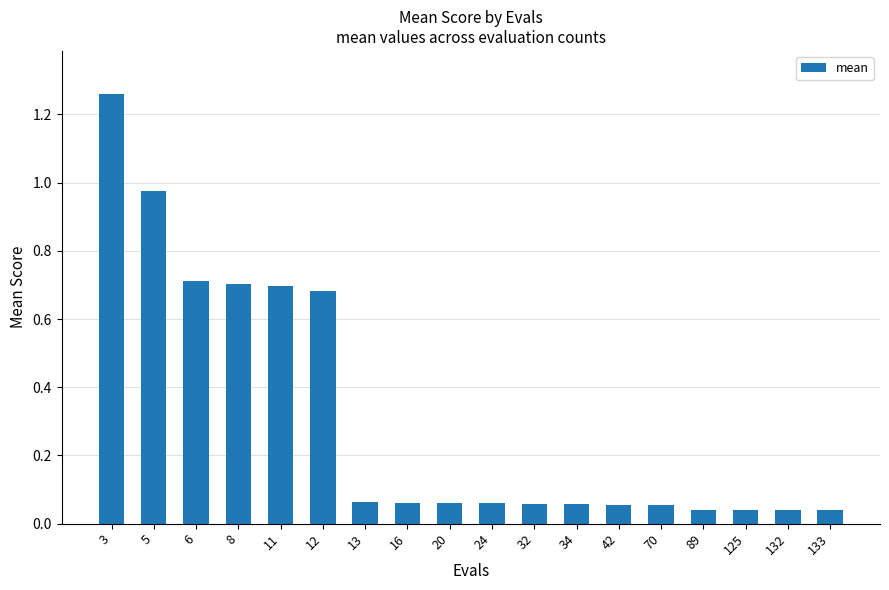

Which category has the highest value across all series?

3